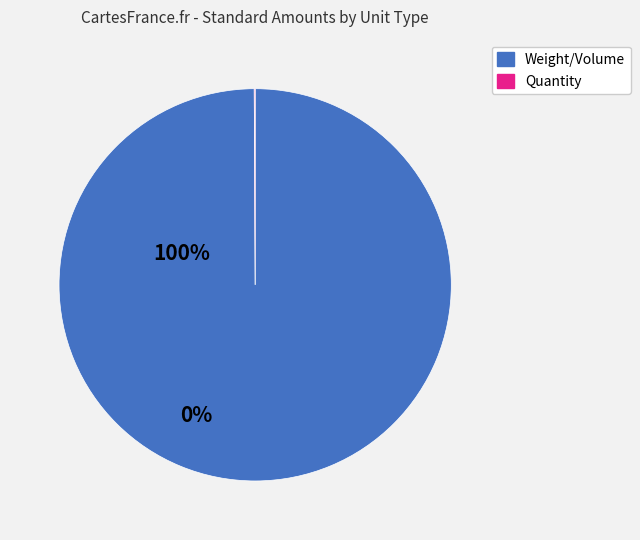

Does any single category account for the majority?

Yes